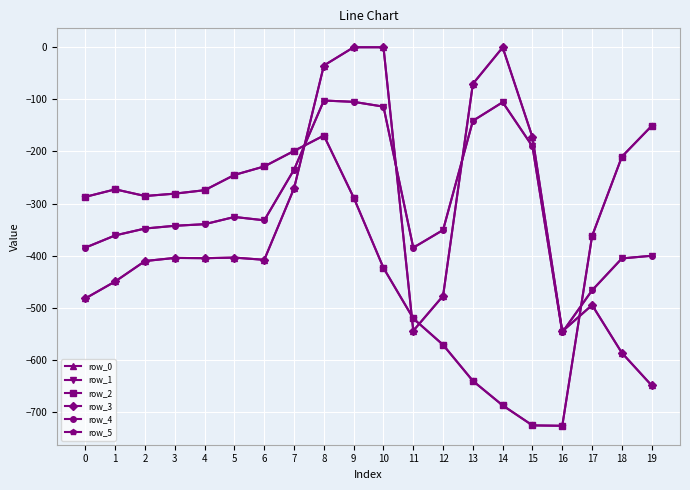

What is the total value across all series at 7?

-1409.1